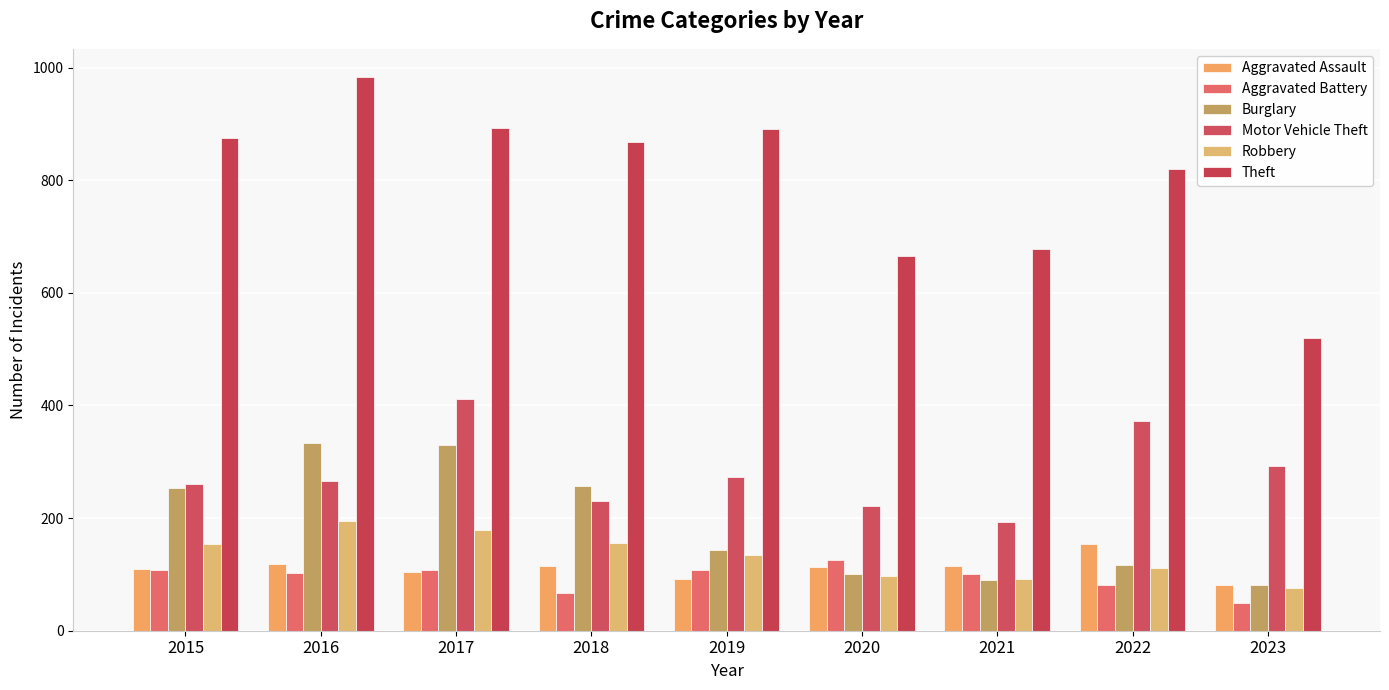

The value of Aggravated Battery at 2015 is 154. True or false?

False